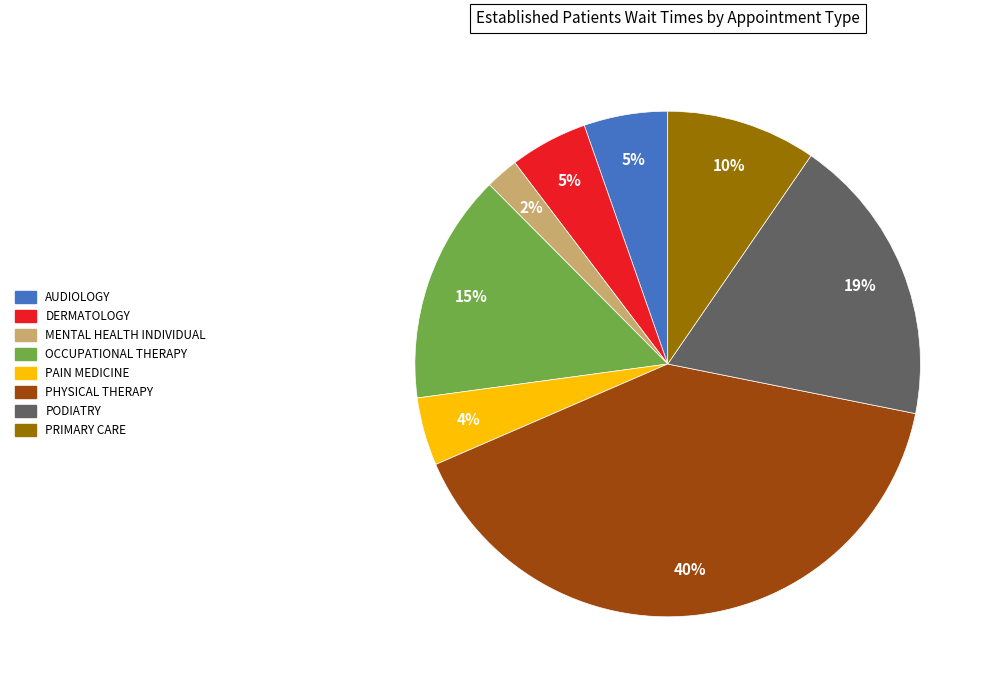

What percentage is the PAIN MEDICINE slice, to the nearest percent?

4%